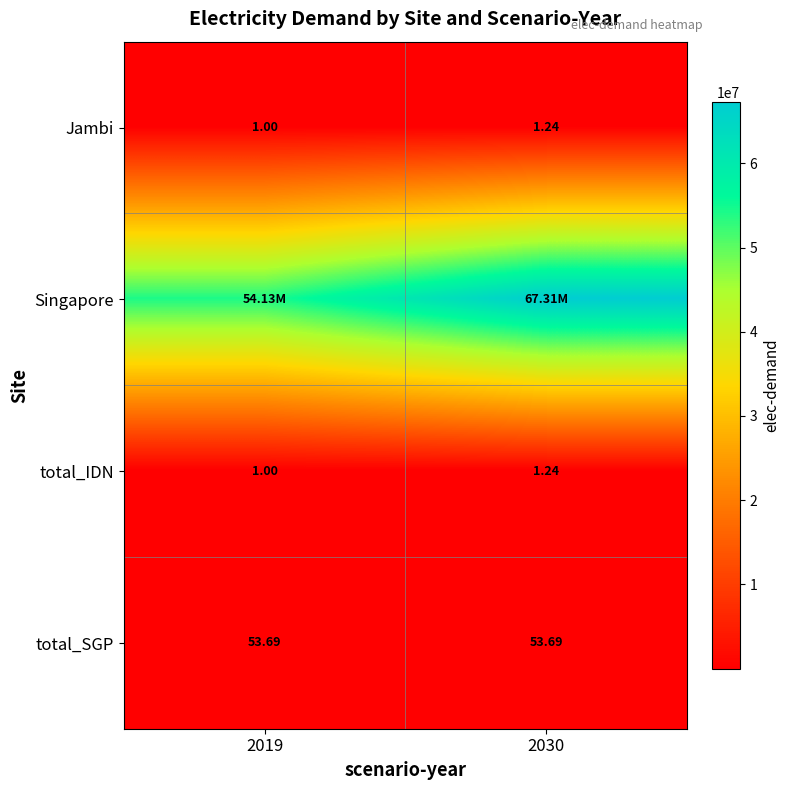

Between 2019 and 2030, which is larger?

2030